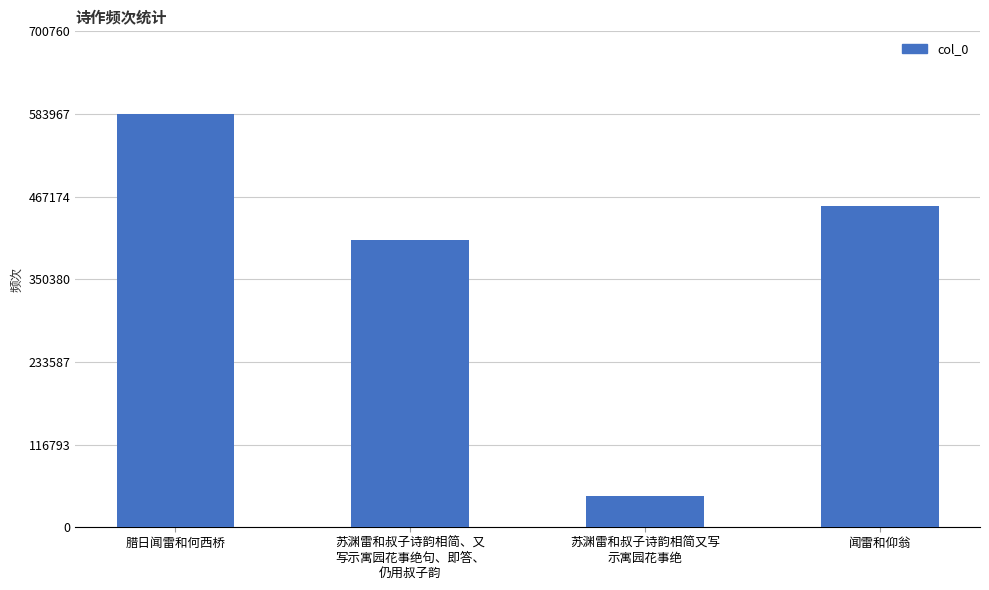

What is the minimum value shown in the chart?

44157